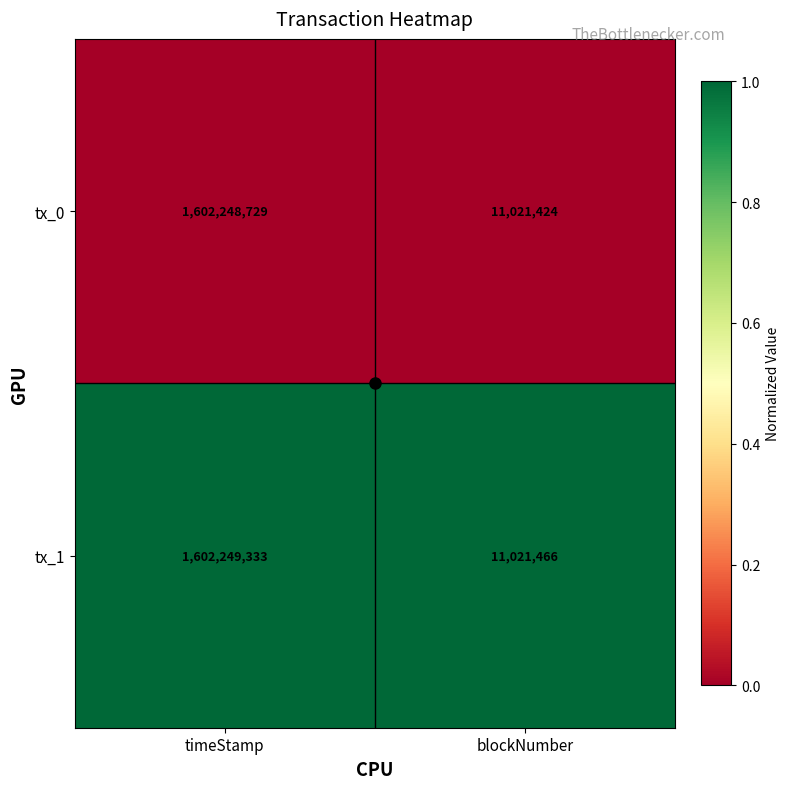

Which series has the largest range (max minus min)?

tx_1